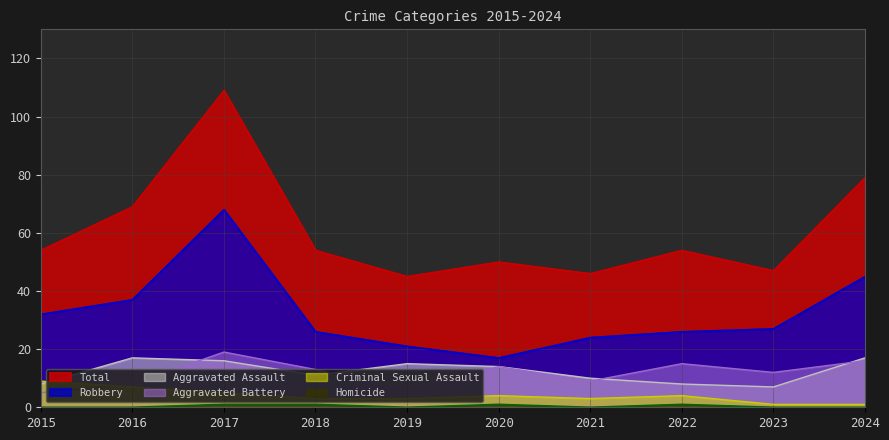

What is the difference between the maximum and minimum values in the Criminal Sexual Assault series?

8